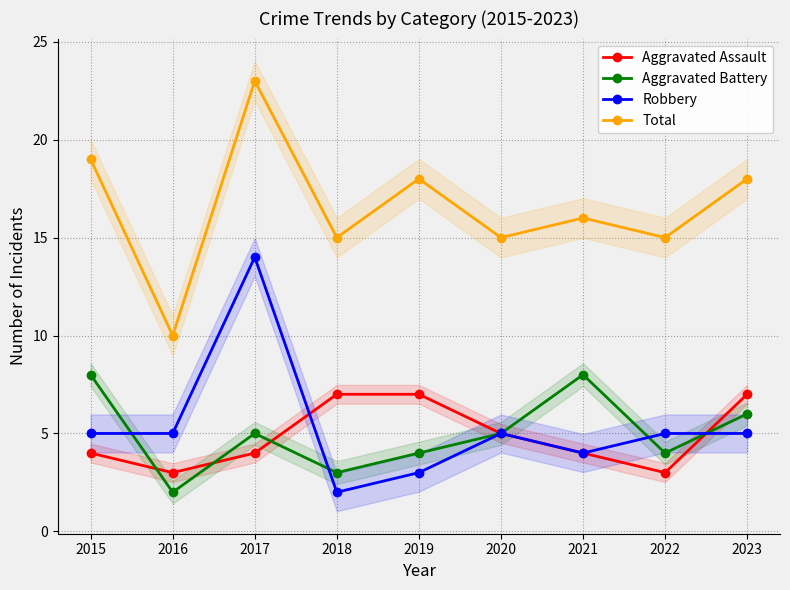

Reading left to right, extract all data points from this chart.

Aggravated Assault: 4	3	4	7	7	5	4	3	7
Aggravated Battery: 8	2	5	3	4	5	8	4	6
Robbery: 5	5	14	2	3	5	4	5	5
Total: 19	10	23	15	18	15	16	15	18